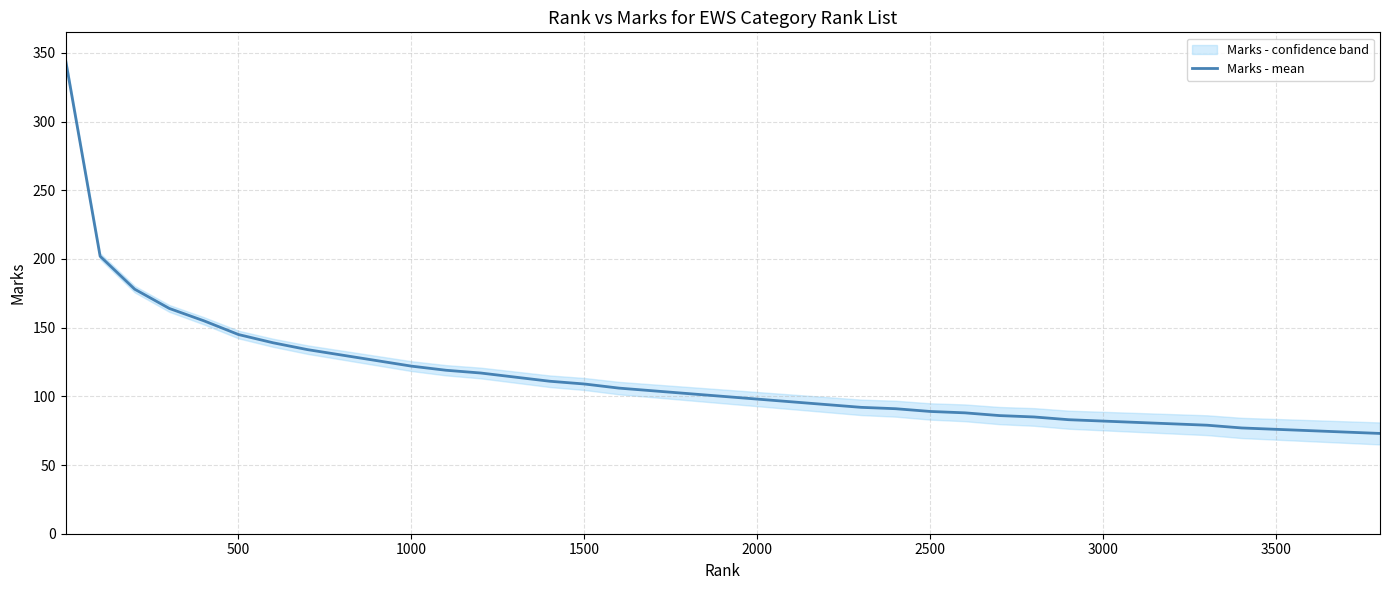

What is the highest value of the Marks - mean series?

345